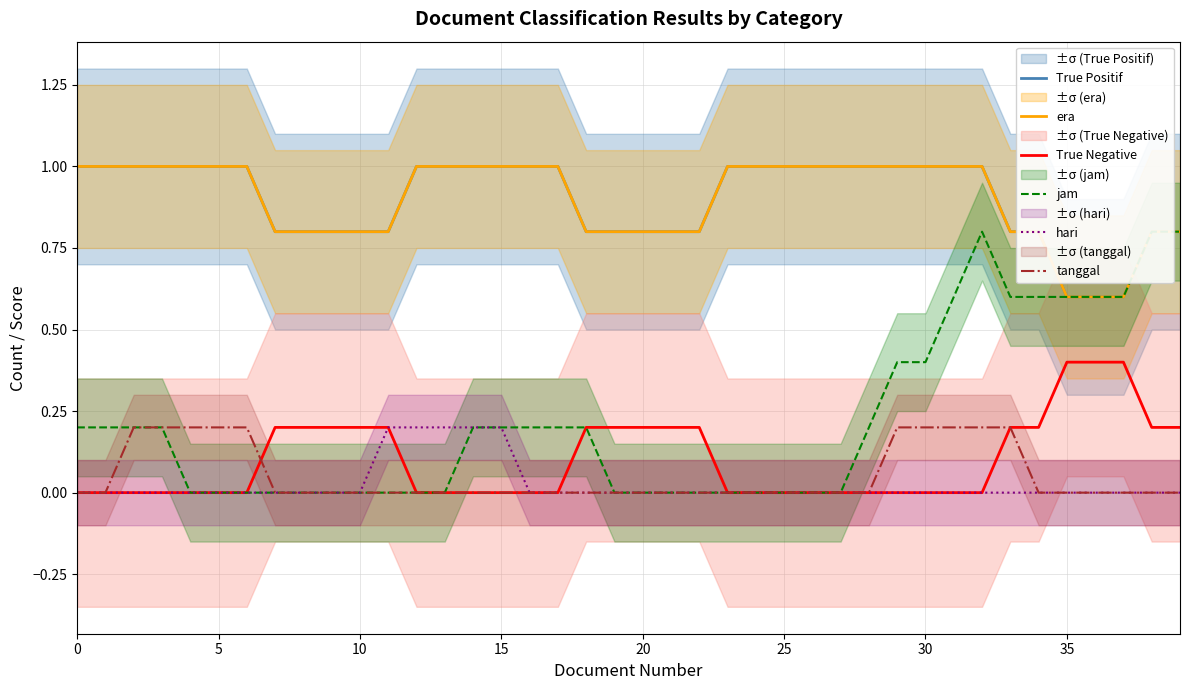

Between 15 and 29, which series saw the biggest shift?

jam